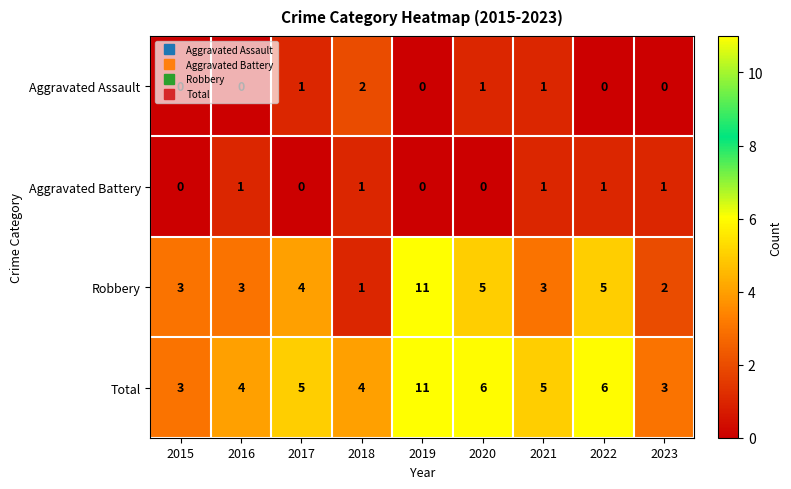

What is the greatest value displayed?

11